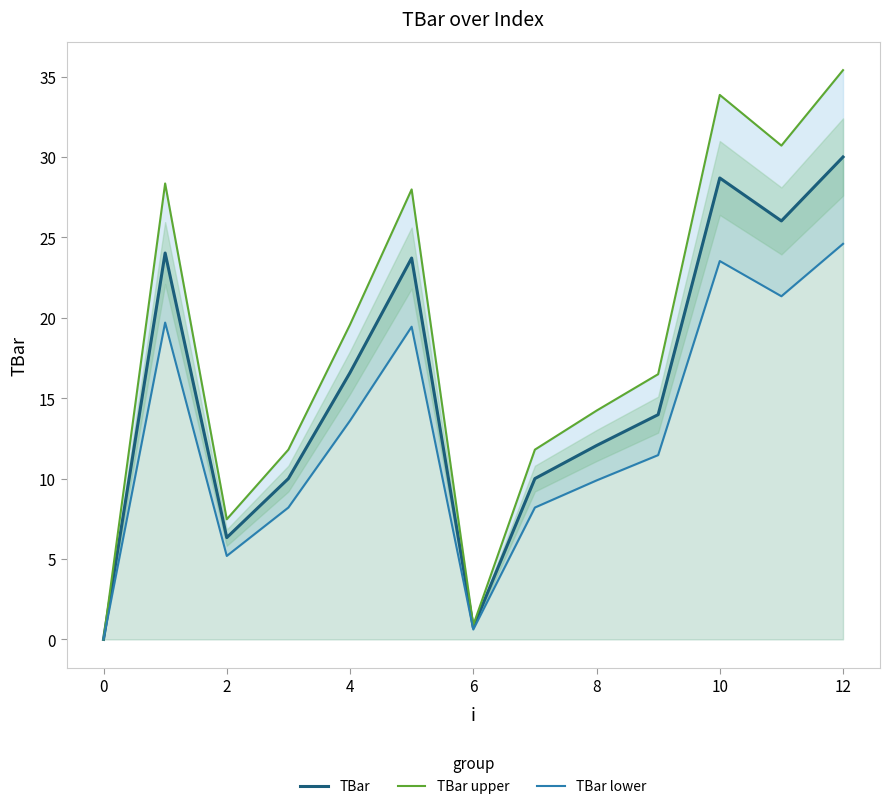

The TBar series shows 30.0 at 12. True or false?

True